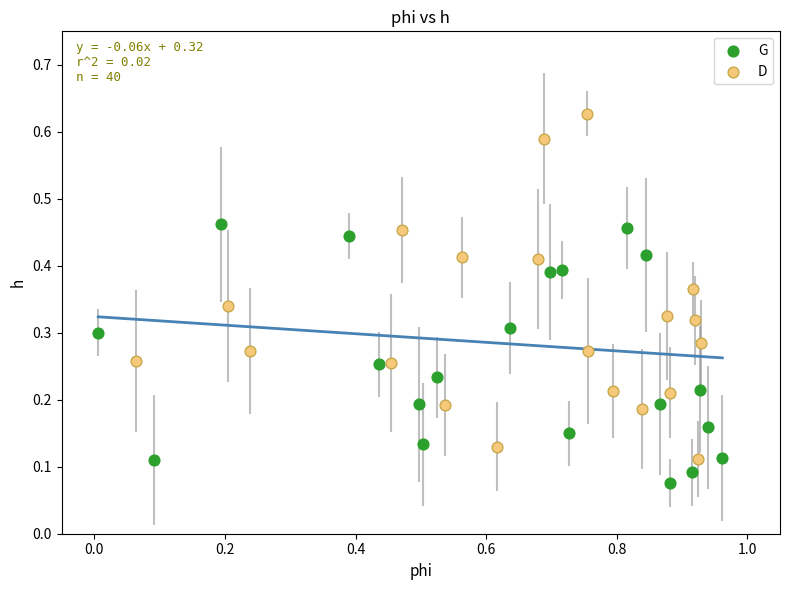

Which series has the largest Y range (max minus min)?

D